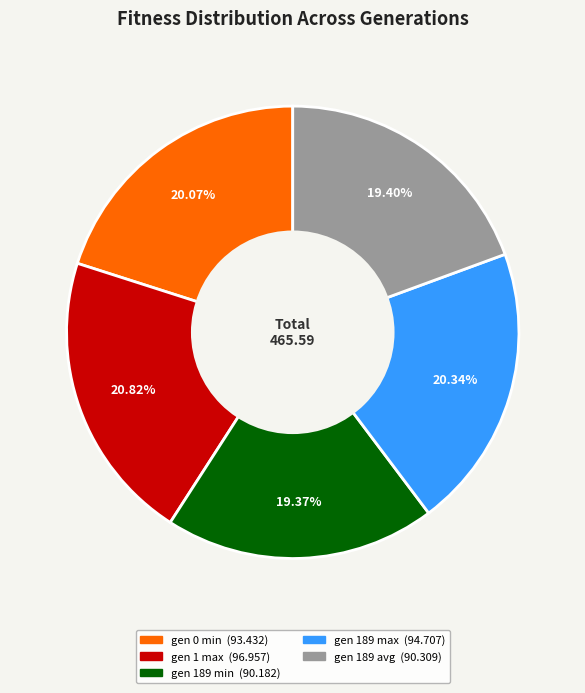

Is there any slice that represents more than half of the pie?

No